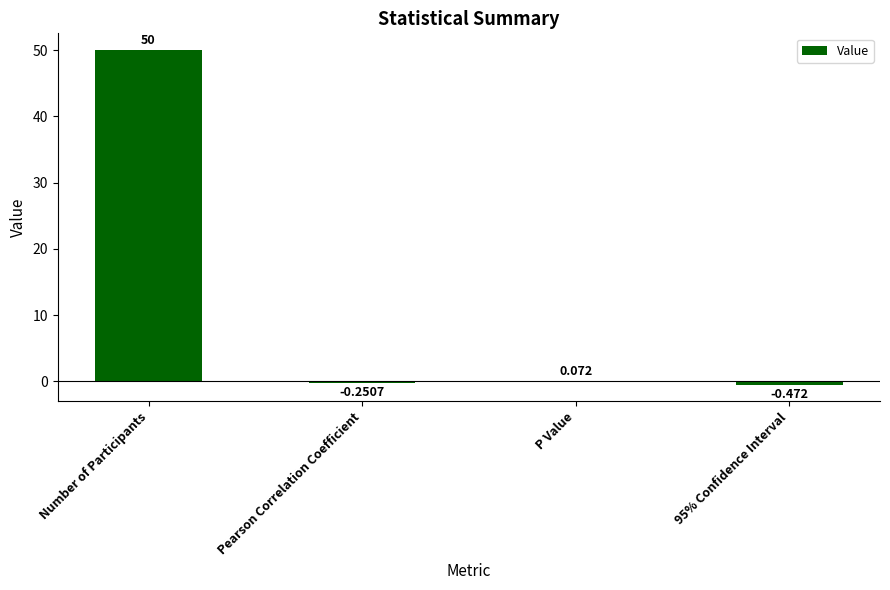

What is the average value?

12.3